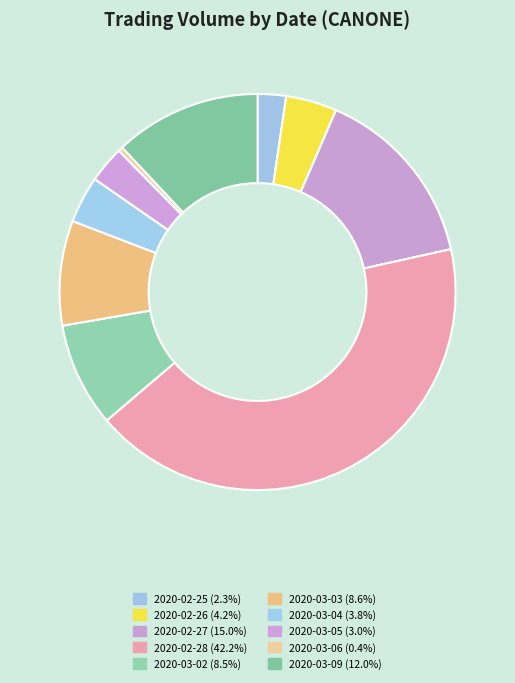

Rank the categories by value from highest to lowest.

2020-02-28, 2020-02-27, 2020-03-09, 2020-03-03, 2020-03-02, 2020-02-26, 2020-03-04, 2020-03-05, 2020-02-25, 2020-03-06